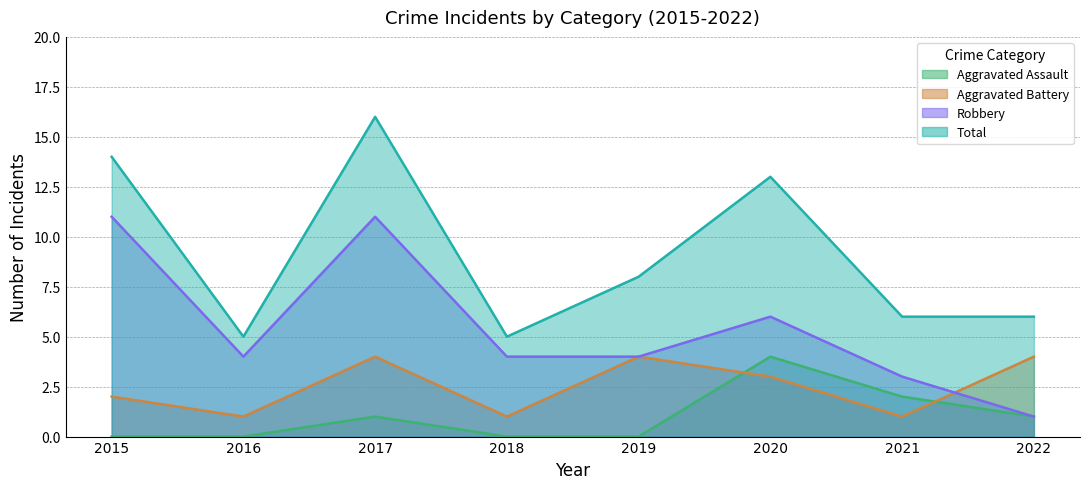

How many interior local peaks does the Aggravated Assault series have?

2